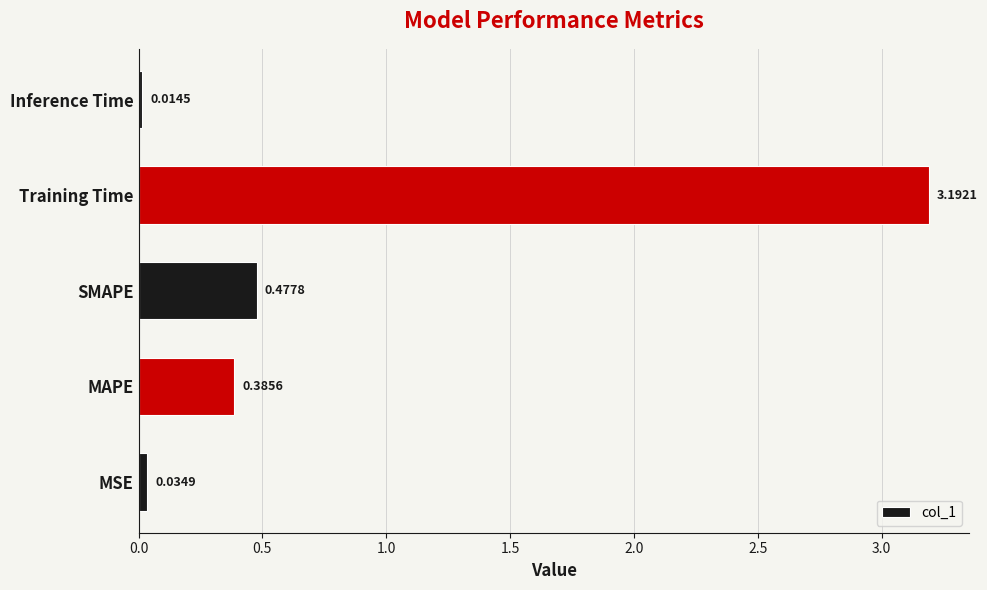

What is the difference between the maximum and second lowest values?

3.2